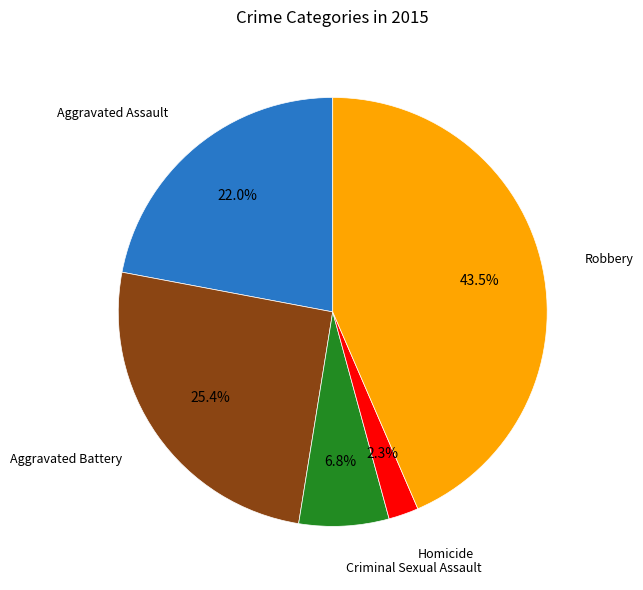

Does any single category account for the majority?

No